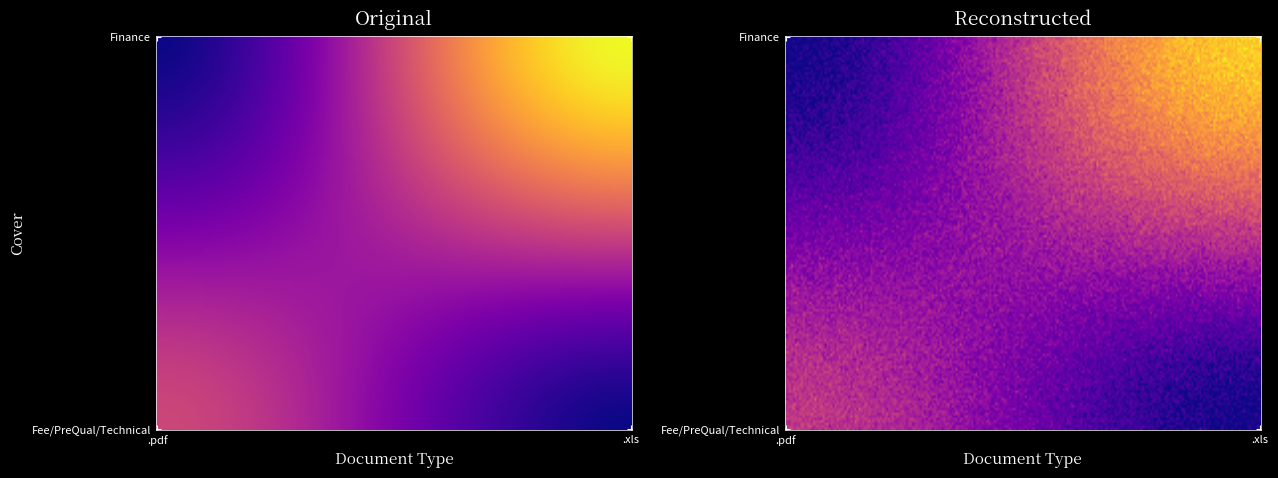

Reading left to right, what are all the values shown in this chart?

Fee/PreQual/Technical: .pdf=1	.xls=0
Finance: .pdf=0	.xls=2